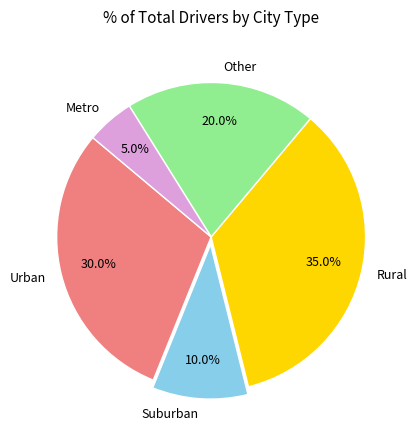

Which has a higher value, Urban or Rural?

Rural